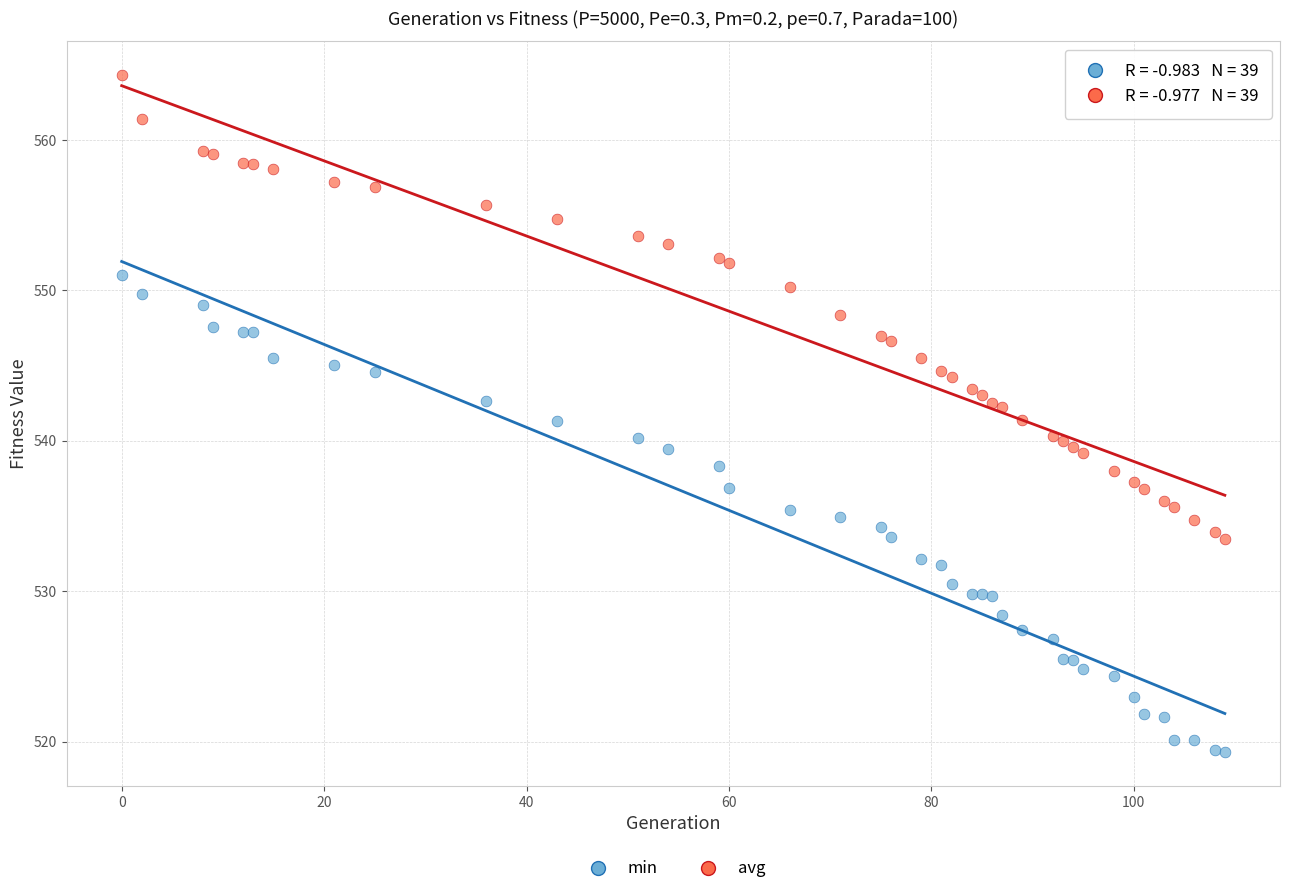

What is the X range (max minus min) for the scatter plot?

109.0